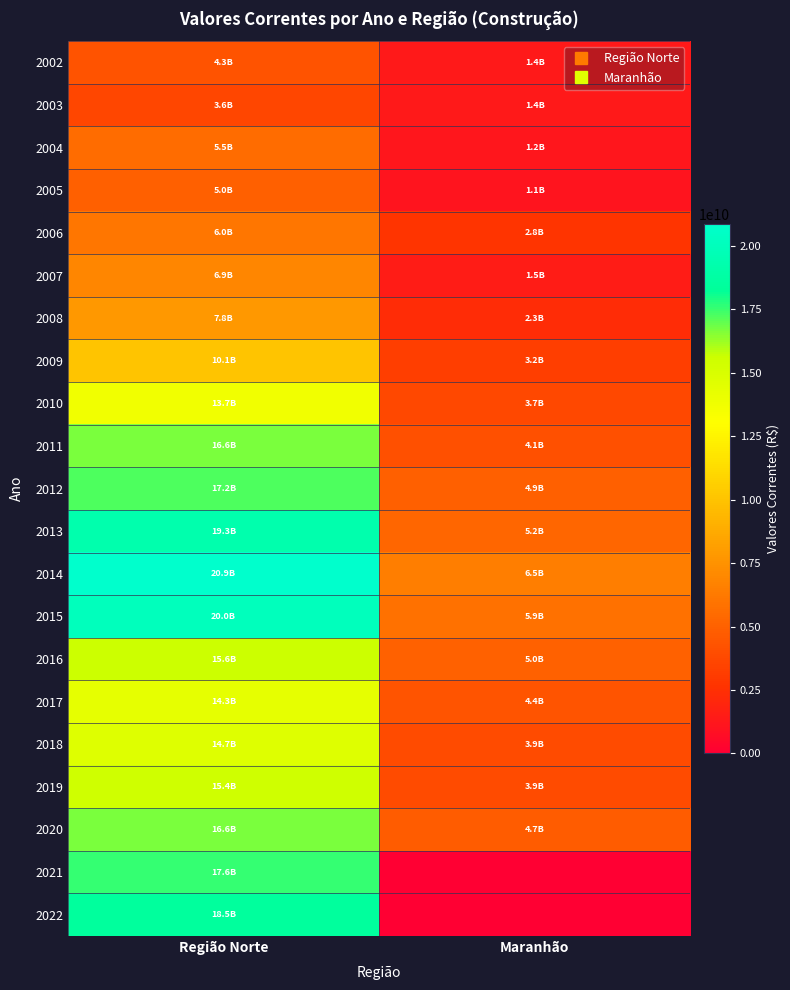

What is the difference between the highest and lowest values at Maranhão?

6453370933.2